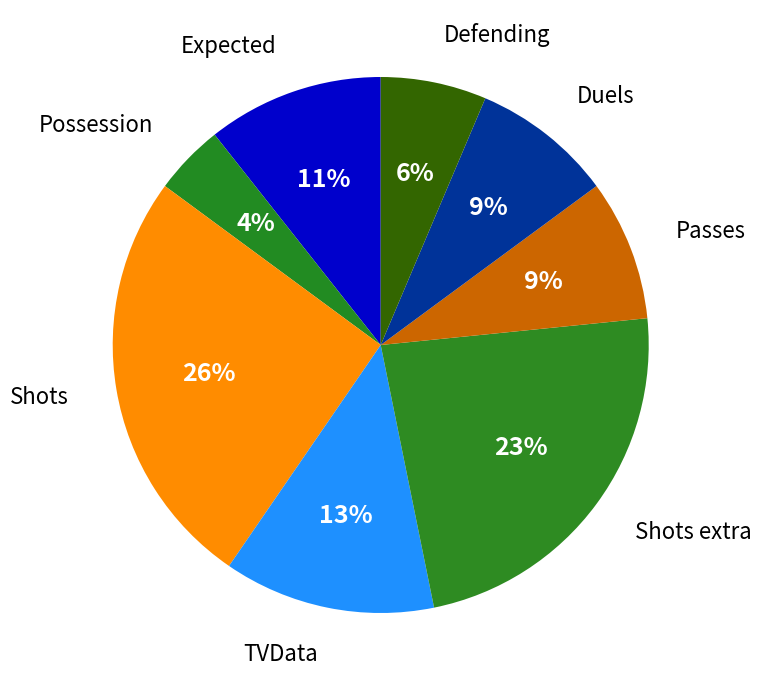

The Shots slice represents 12% of the pie. True or false?

False